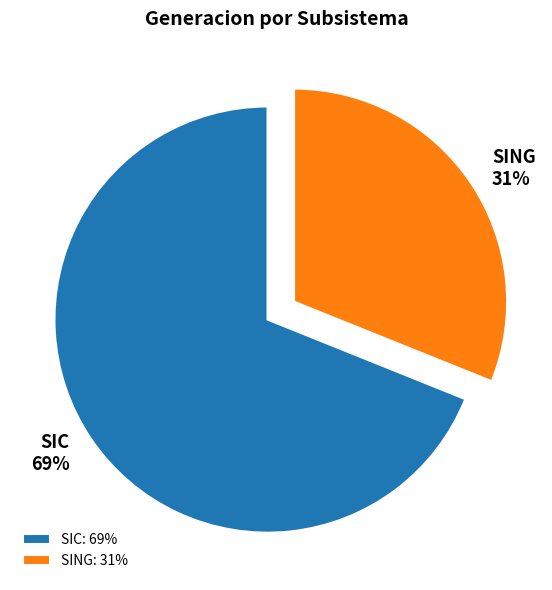

Combined, do SIC and SING account for over 50%?

Yes